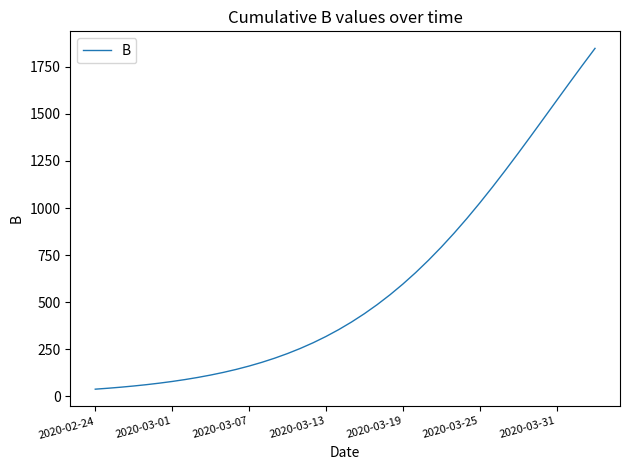

How many lines are shown in the chart?

1